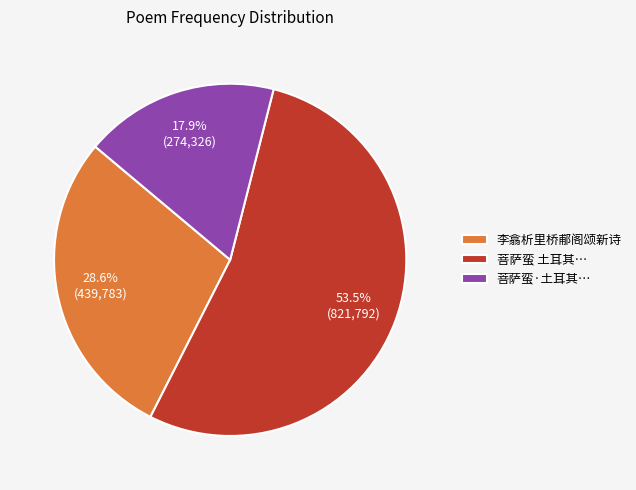

Which slice is the largest?

菩萨蛮 土耳其…